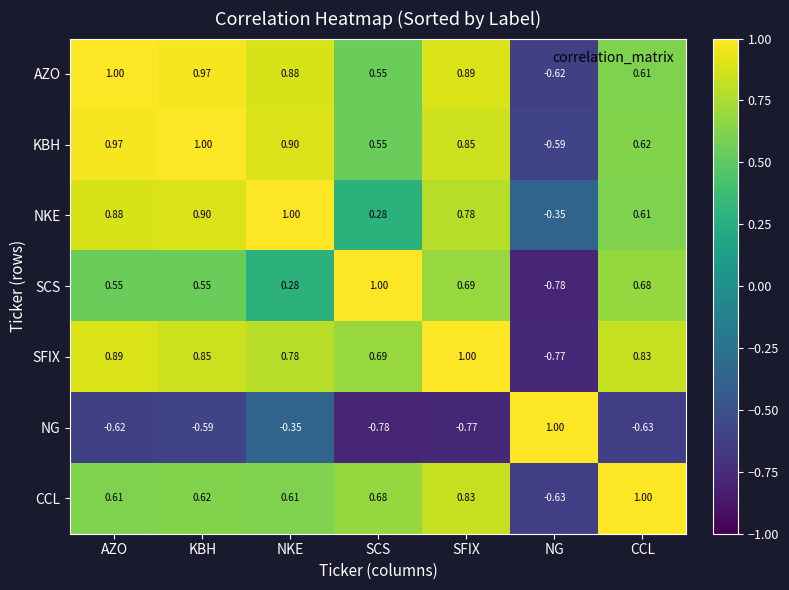

What is the maximum value shown in the chart?

1.0